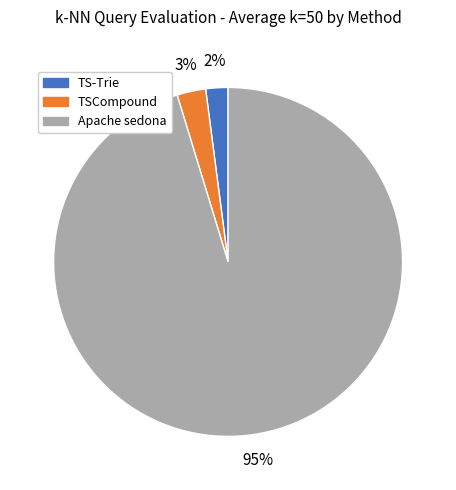

What is the largest slice in the pie chart?

Apache sedona